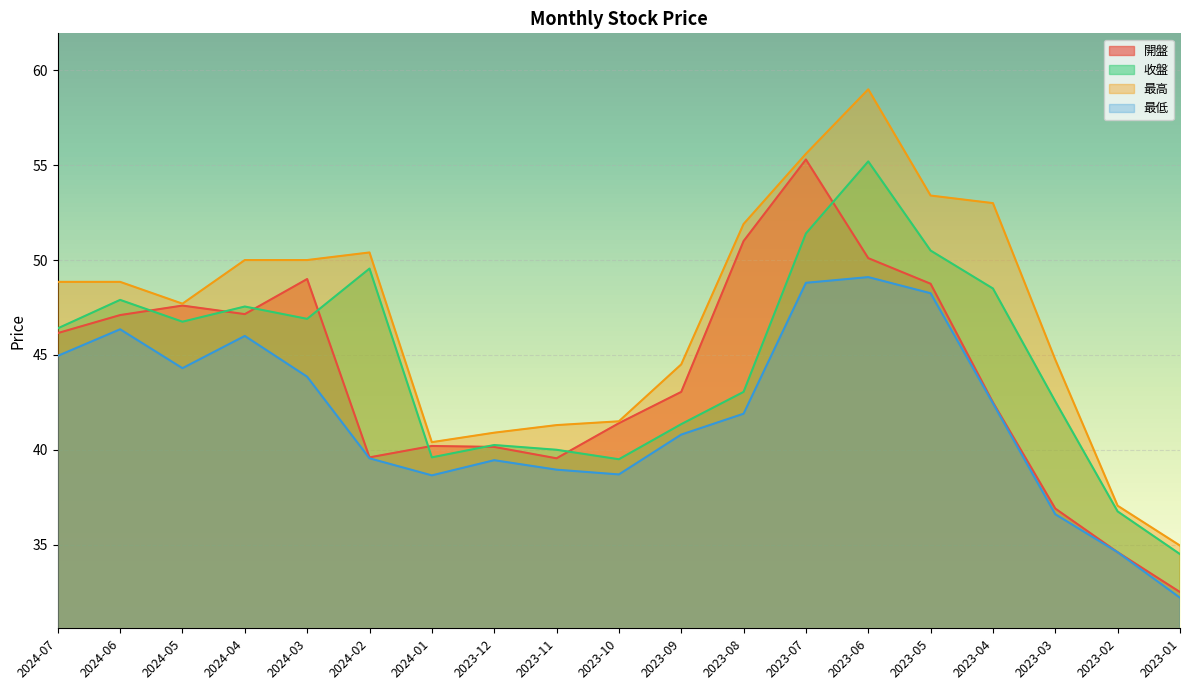

What is the average value of the 最低 series?

41.9